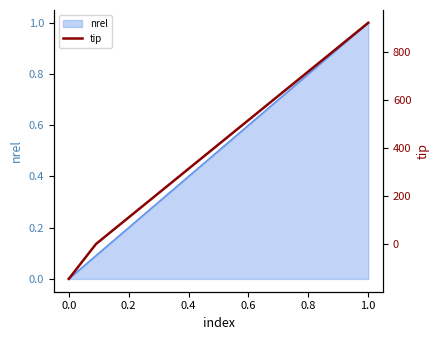

Is it true that nrel equals 0.5 at 1.0?

False